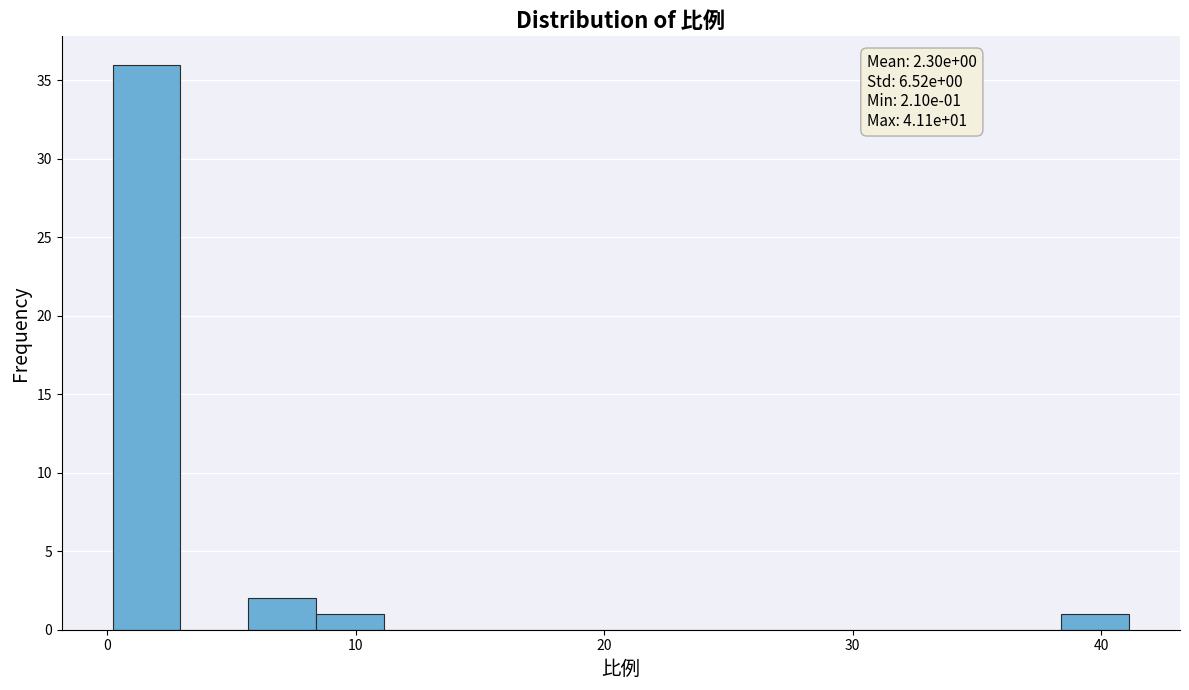

Read against the x-axis, roughly where is the centre of the tallest bar?

2